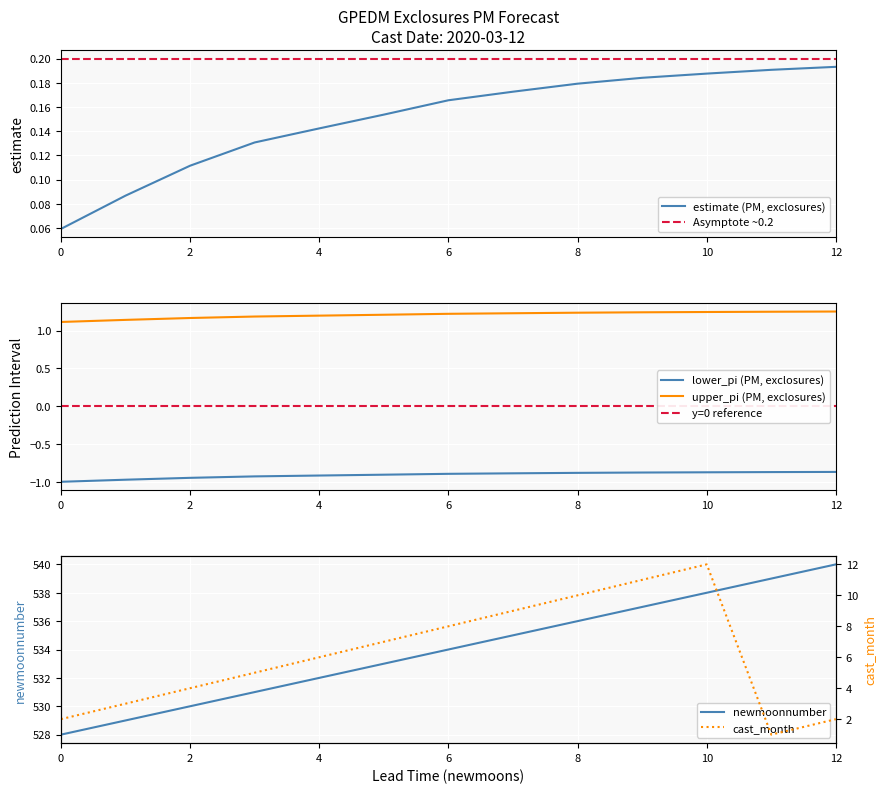

True or false: upper_pi (PM, exclosures) and lower_pi (PM, exclosures) cross at least once.

False